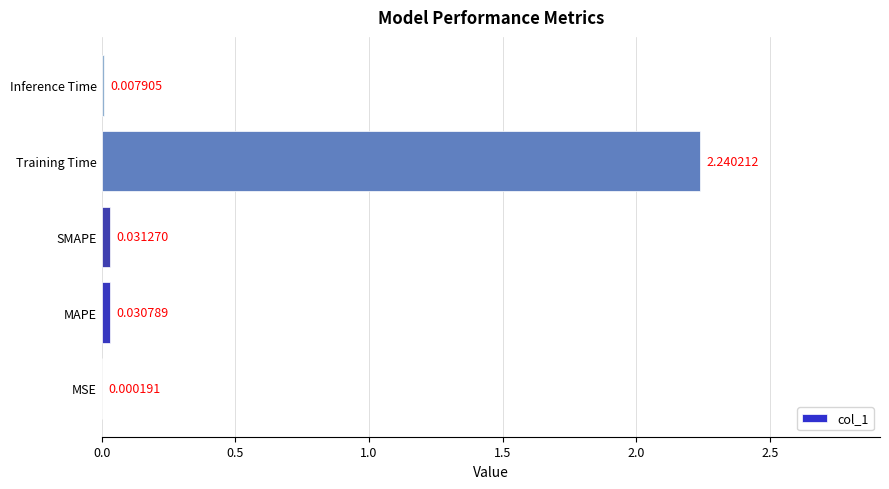

At which label is the value closest to 1?

SMAPE